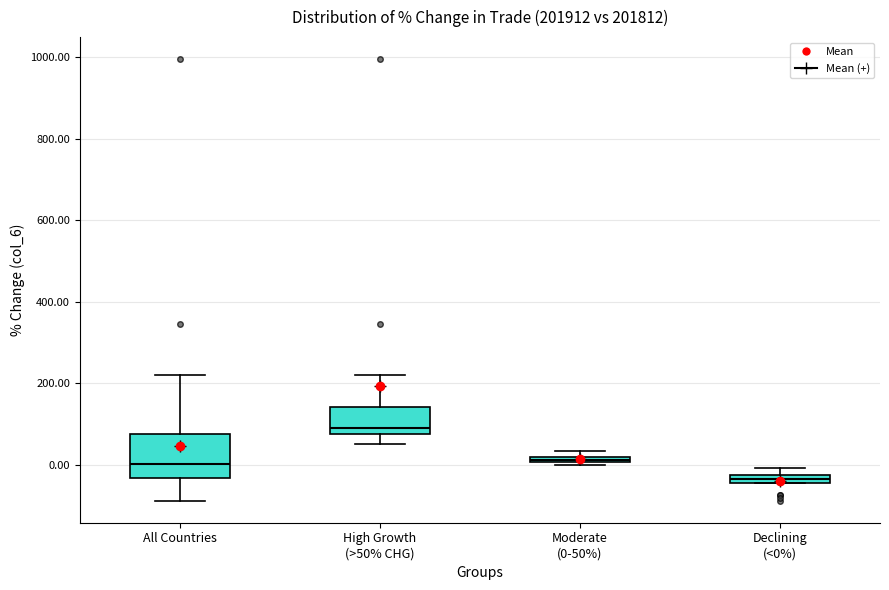

Which box's median line is the lowest?

Declining (<0%)